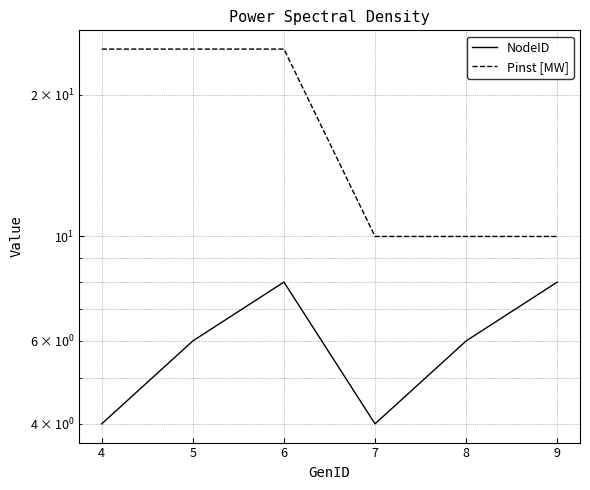

How many lines are shown in the chart?

2